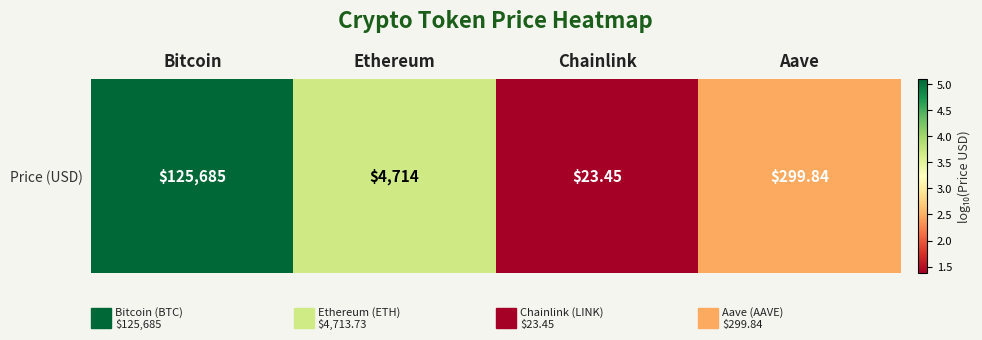

List the labels in order of value, largest first.

Bitcoin, Ethereum, Aave, Chainlink